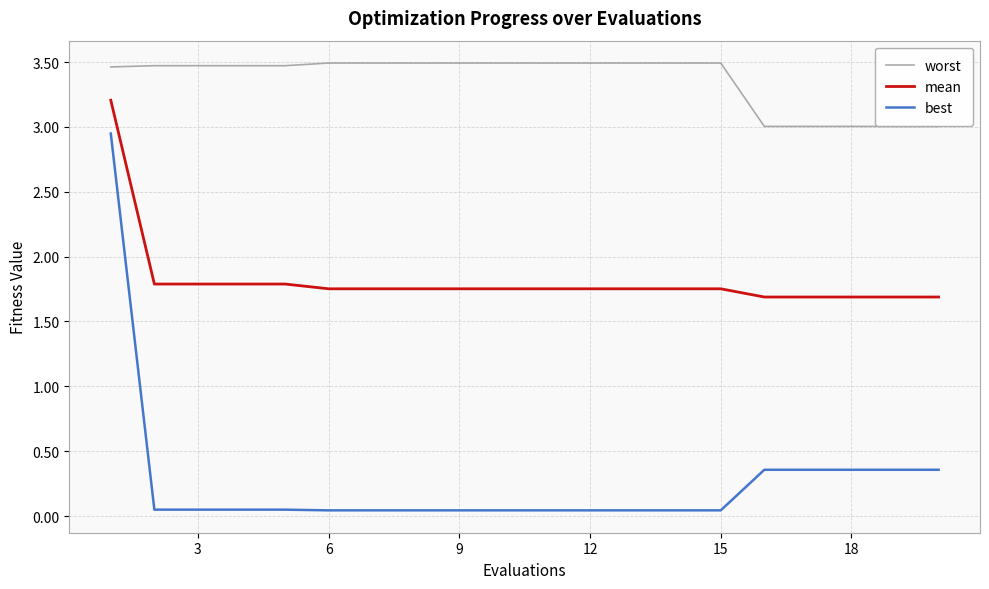

True or false: worst and best cross at least once.

False